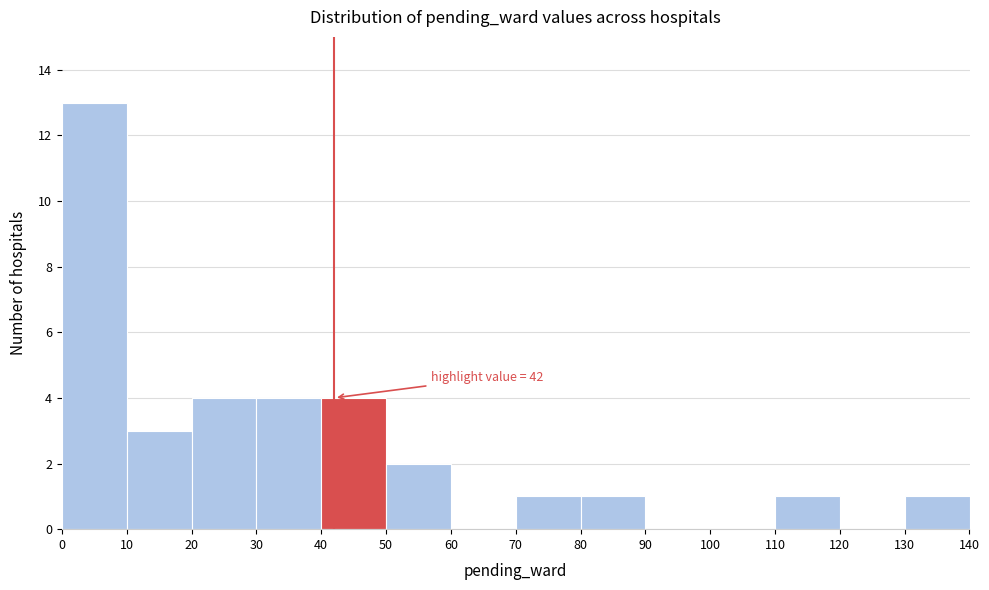

Which range on the x-axis has the tallest bar?

0 to 10